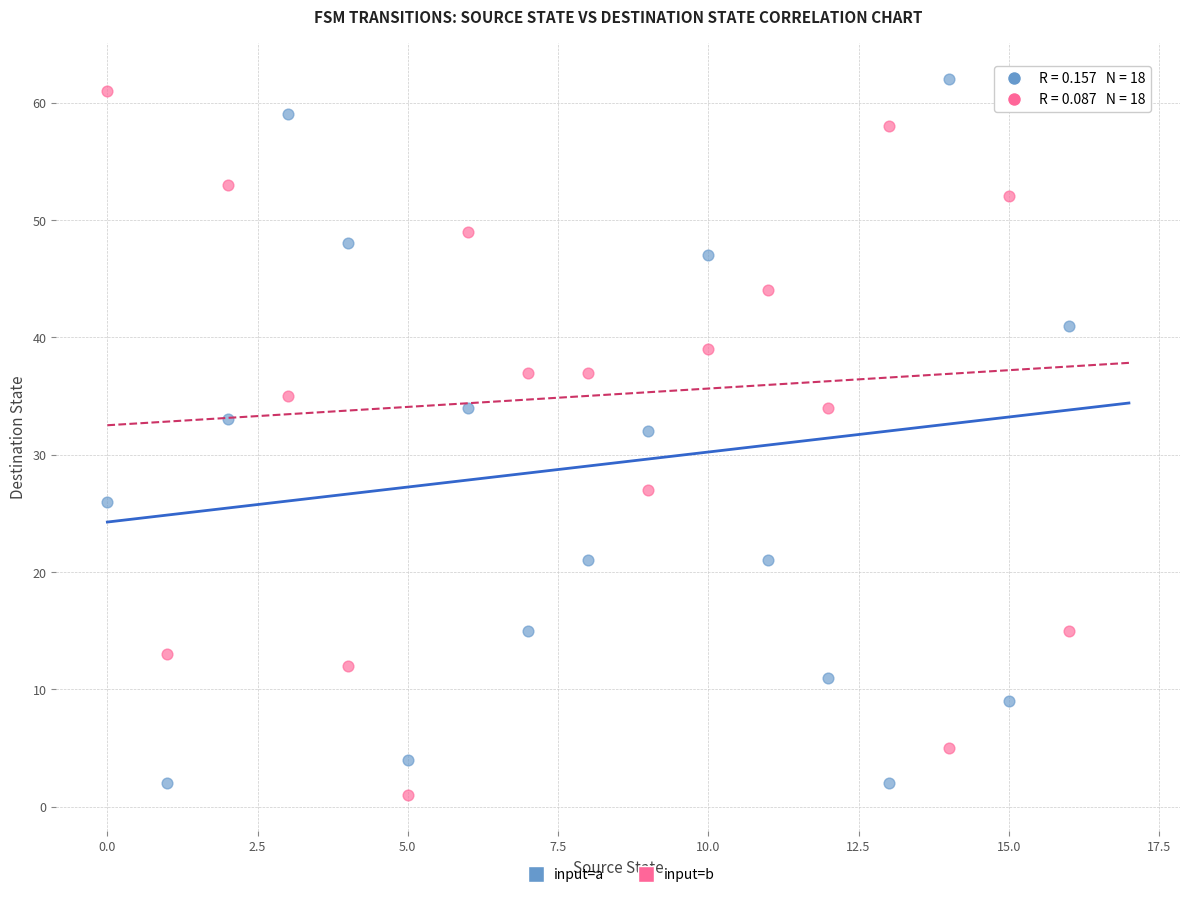

In the input=b series, what Y value is closest to 31?

34